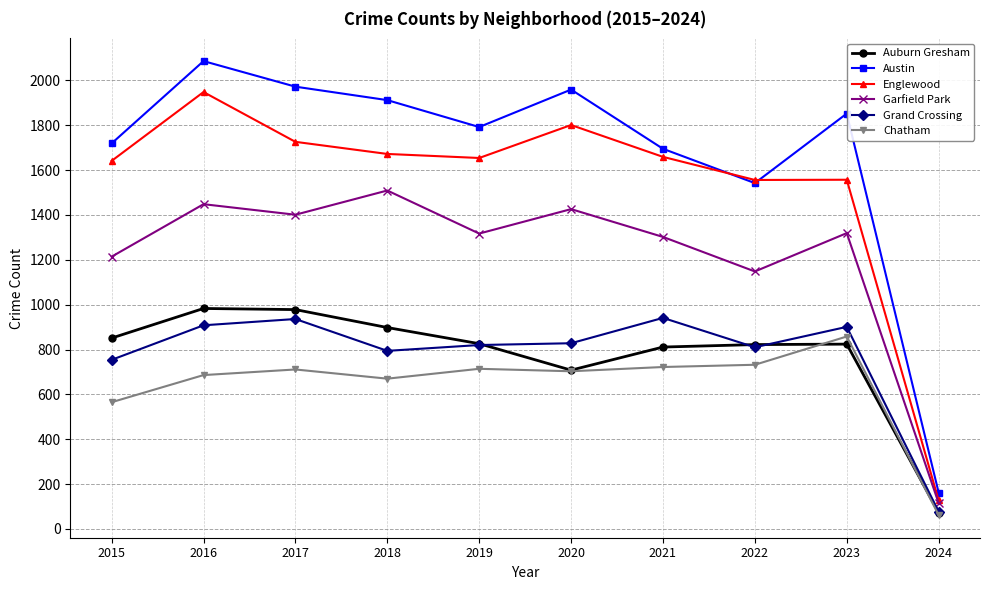

What is the highest value of the Auburn Gresham series?

983